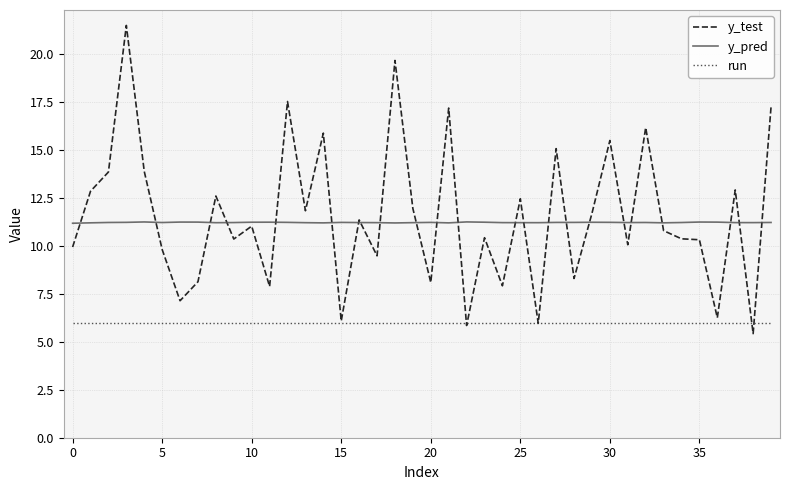

List the series in order of their peak value, lowest first.

run, y_pred, y_test